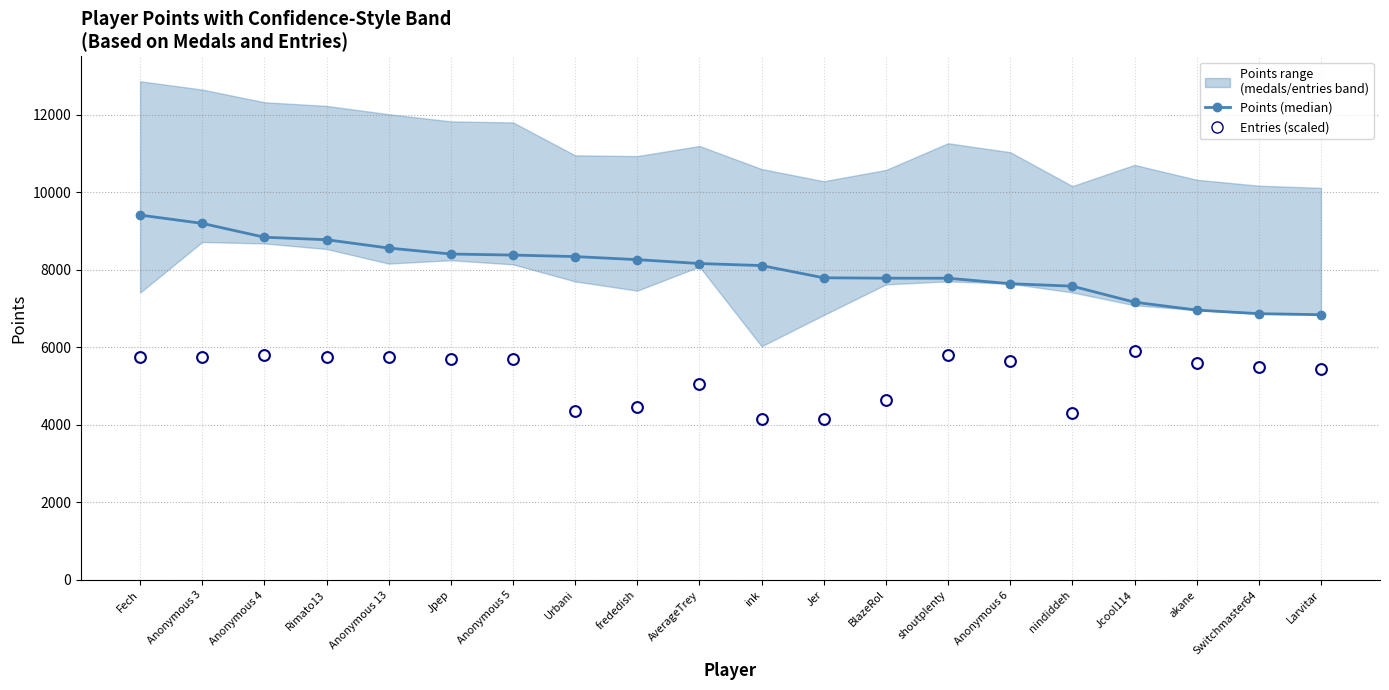

At which category is the sum across all series the highest?

Fech